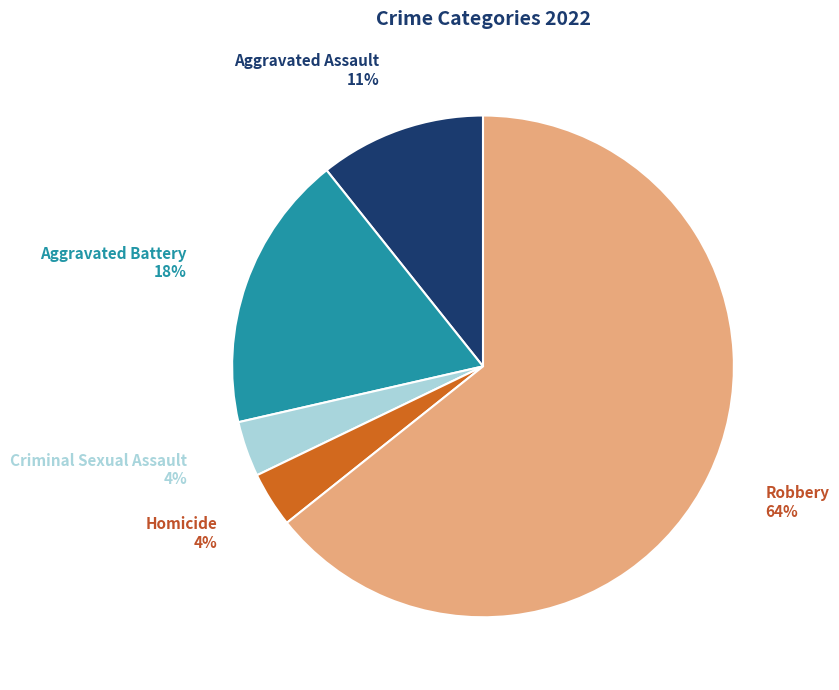

Is it true that Aggravated Assault is 1% of the pie?

False